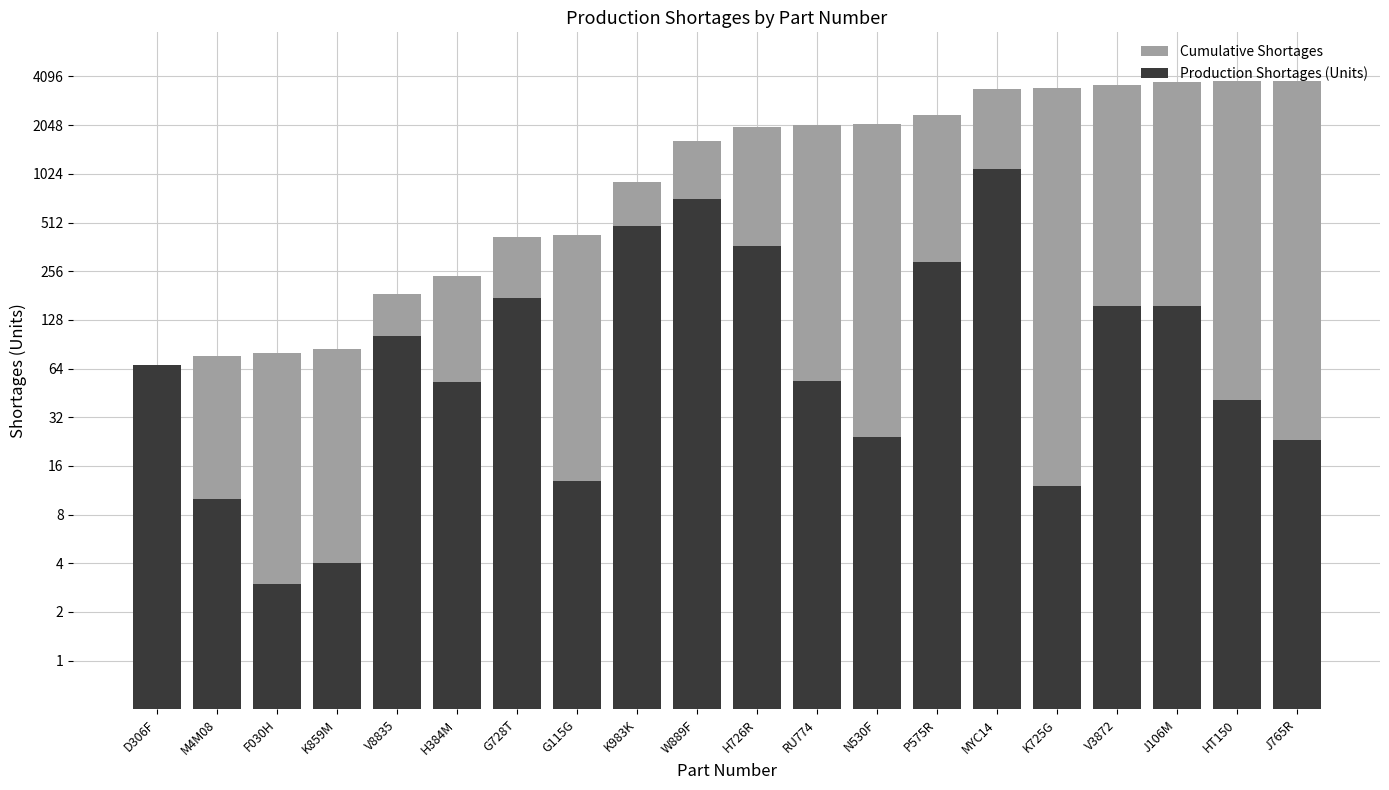

Which series has the largest total across all categories?

Cumulative Shortages